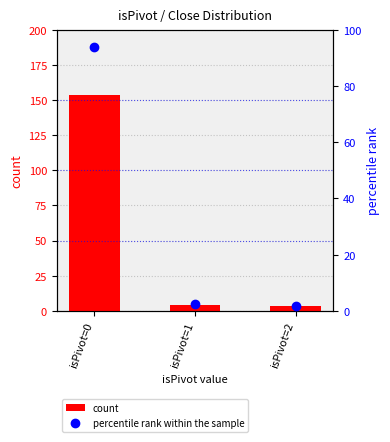

What is the sum of all percentile rank within the sample values?

98.1